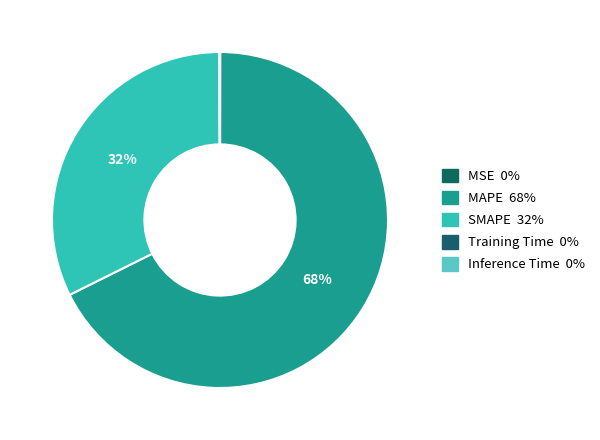

How many slices are in this pie chart?

5